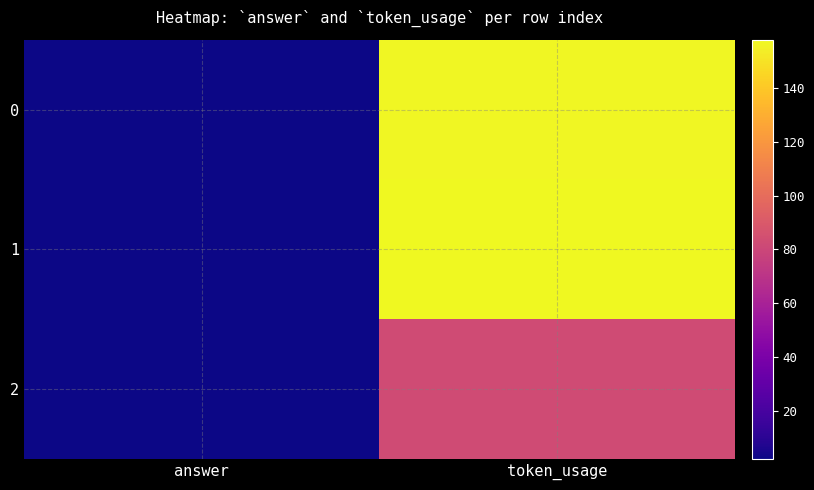

At how many categories does at least one series exceed 136?

1